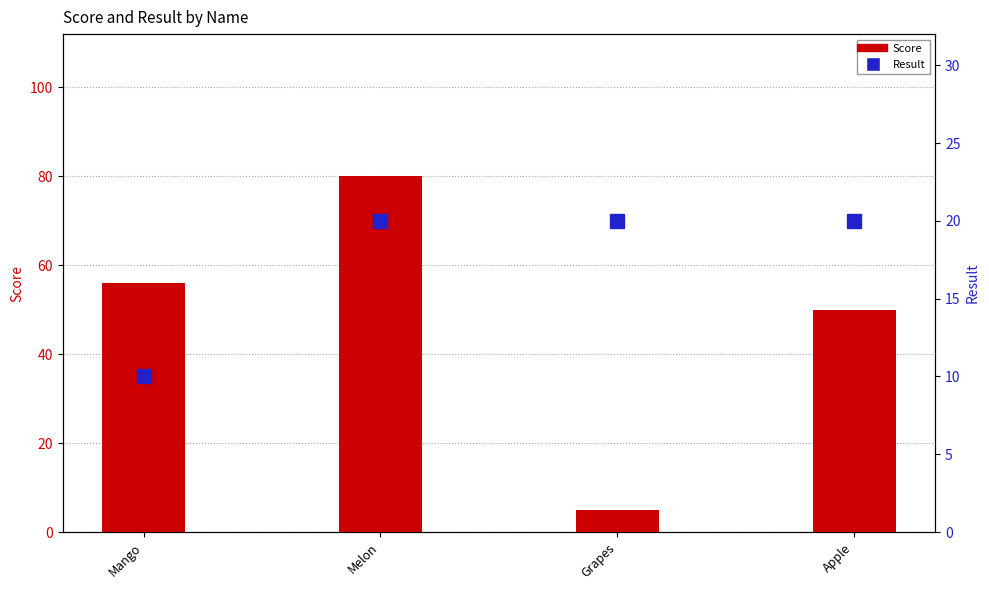

Reading left to right, transcribe all the data shown in this chart.

Score: 56	80	5	50
Result: 10	20	20	20